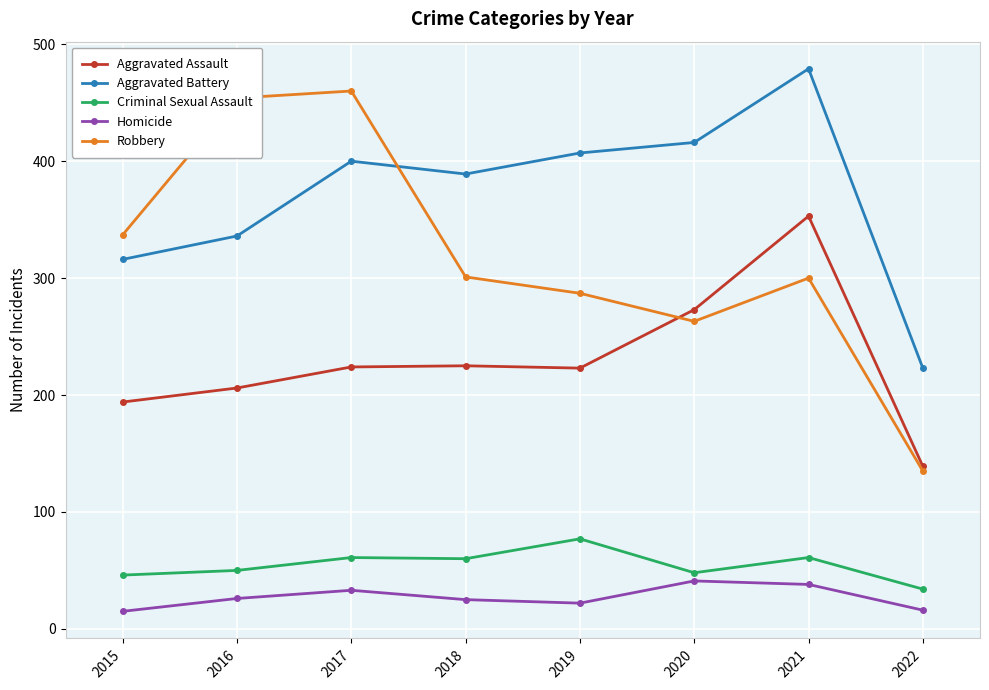

True or false: Robbery has more than 1 points higher than both neighbors.

True